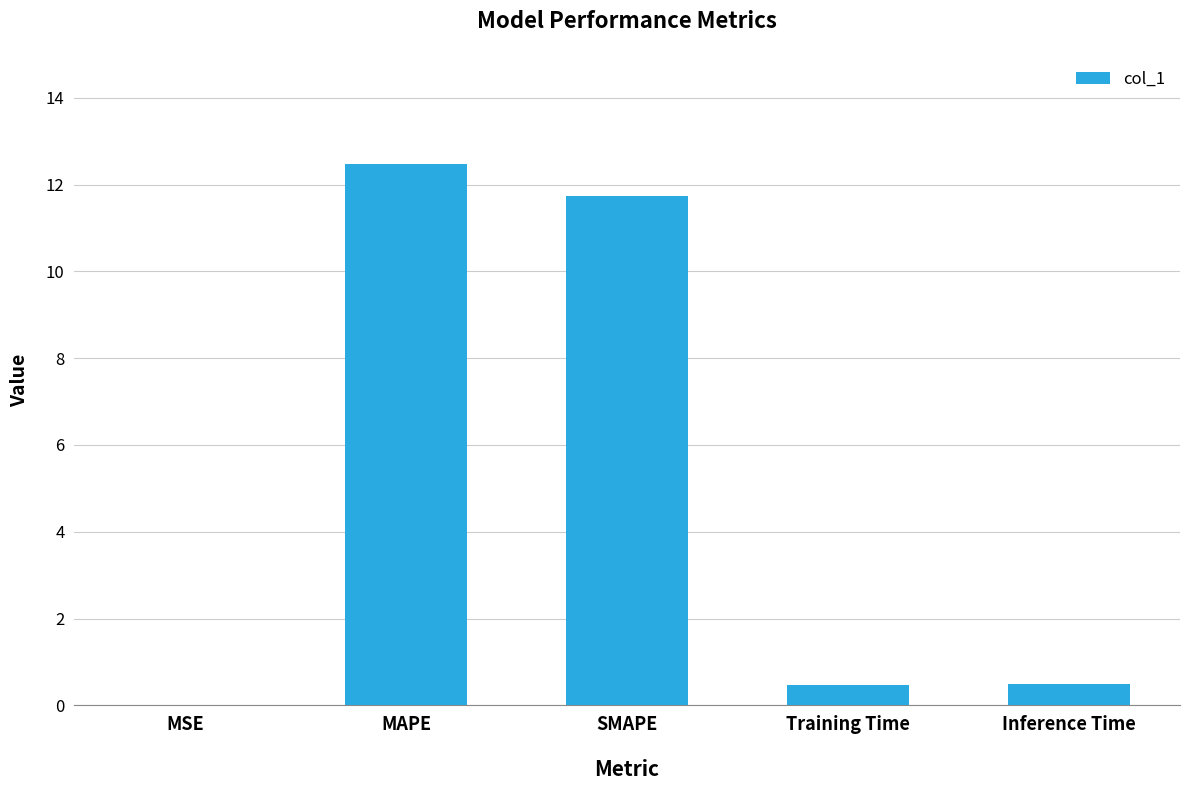

What is the change in value from SMAPE to Inference Time?

-11.3